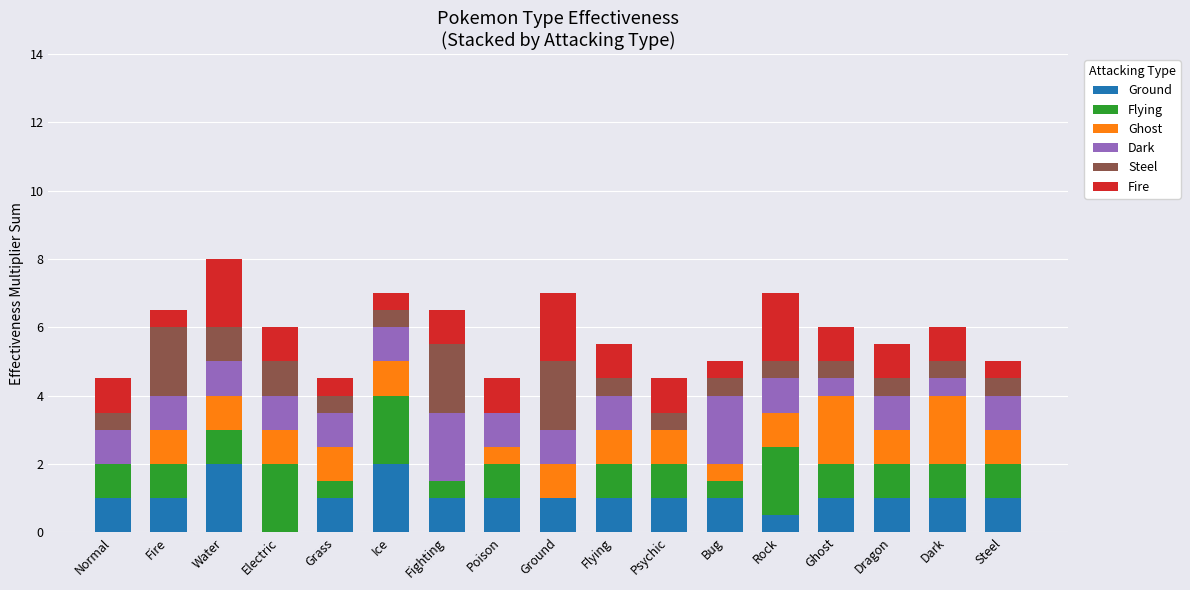

The value of Ground at Normal is 1.0. True or false?

True